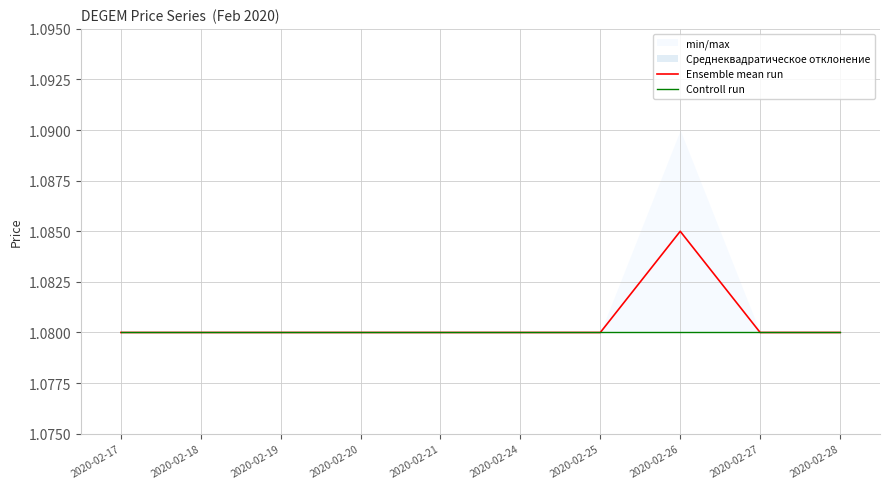

Which series changed the most between 2020-02-25 and 2020-02-27?

Ensemble mean run